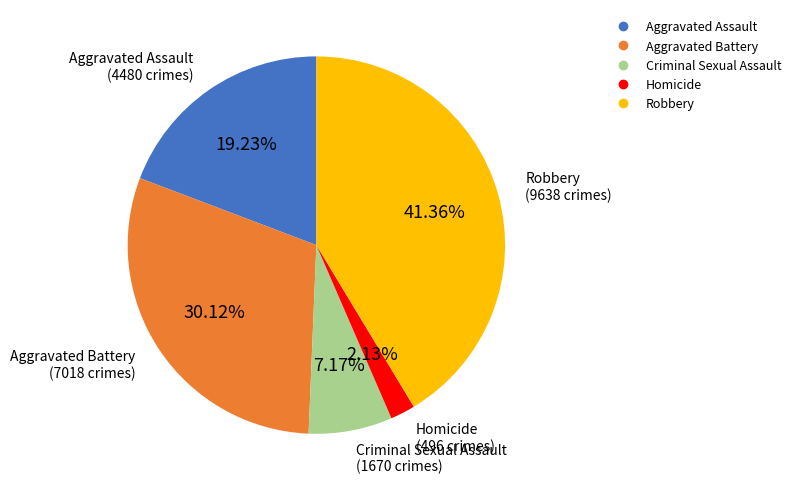

Approximately how many times larger is the value at Robbery compared to Aggravated Assault?

2.2